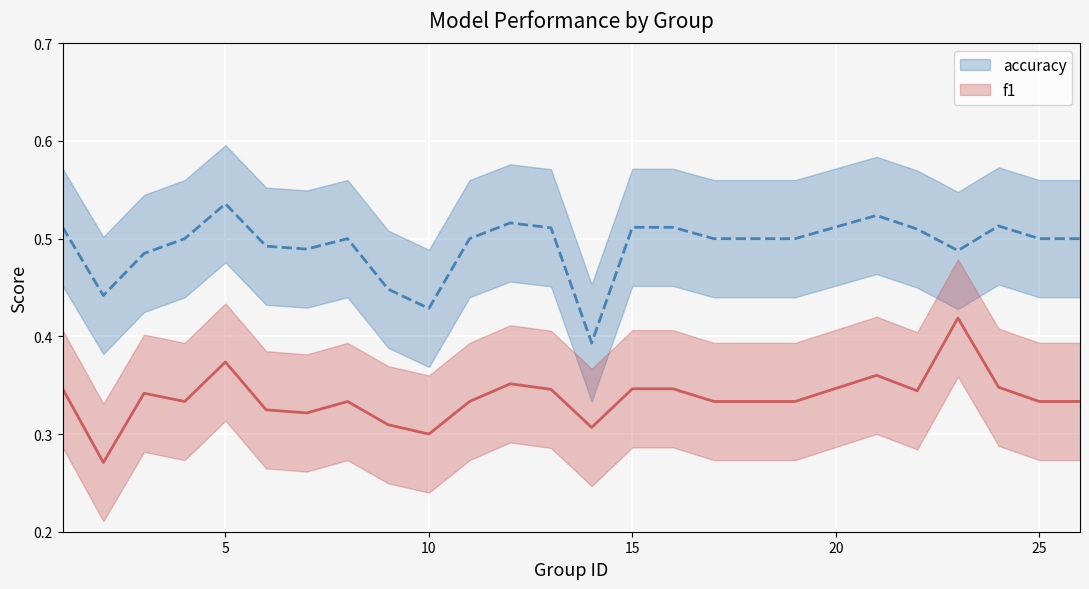

Reading right to left, what are all the values shown in this chart?

accuracy: 0.5	0.5	0.5	0.5	0.5	0.5	0.5	0.5	0.5	0.5	0.5	0.4	0.5	0.5	0.5	0.4	0.4	0.5	0.5	0.5	0.5	0.5	0.5	0.4	0.5
f1: 0.3	0.3	0.3	0.4	0.3	0.4	0.3	0.3	0.3	0.3	0.3	0.3	0.3	0.4	0.3	0.3	0.3	0.3	0.3	0.3	0.4	0.3	0.3	0.3	0.3